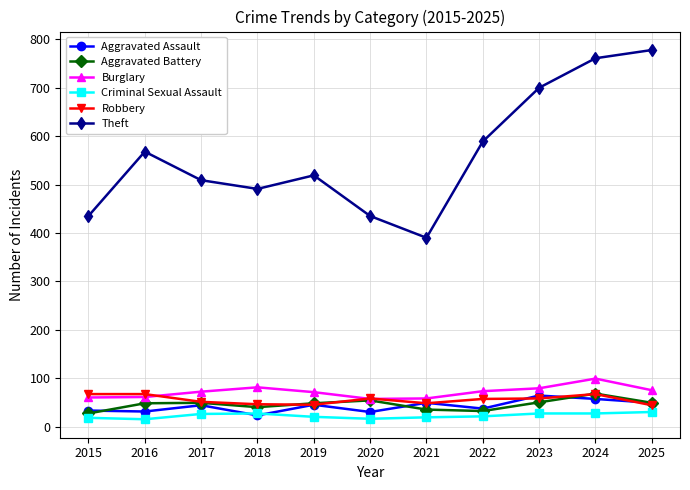

At which category is the sum across all series the highest?

2024